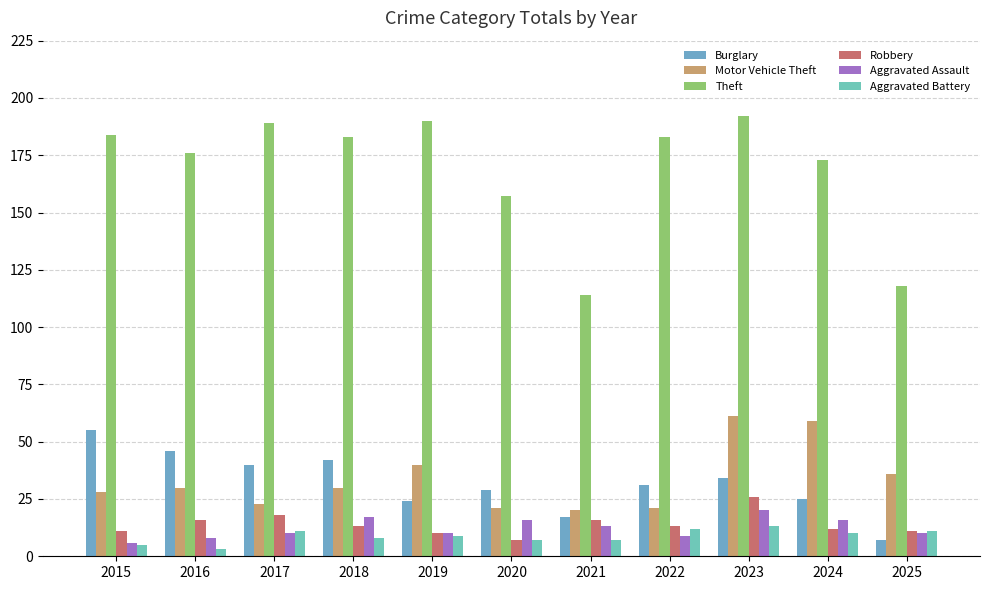

What is the average value of the Aggravated Battery series?

9